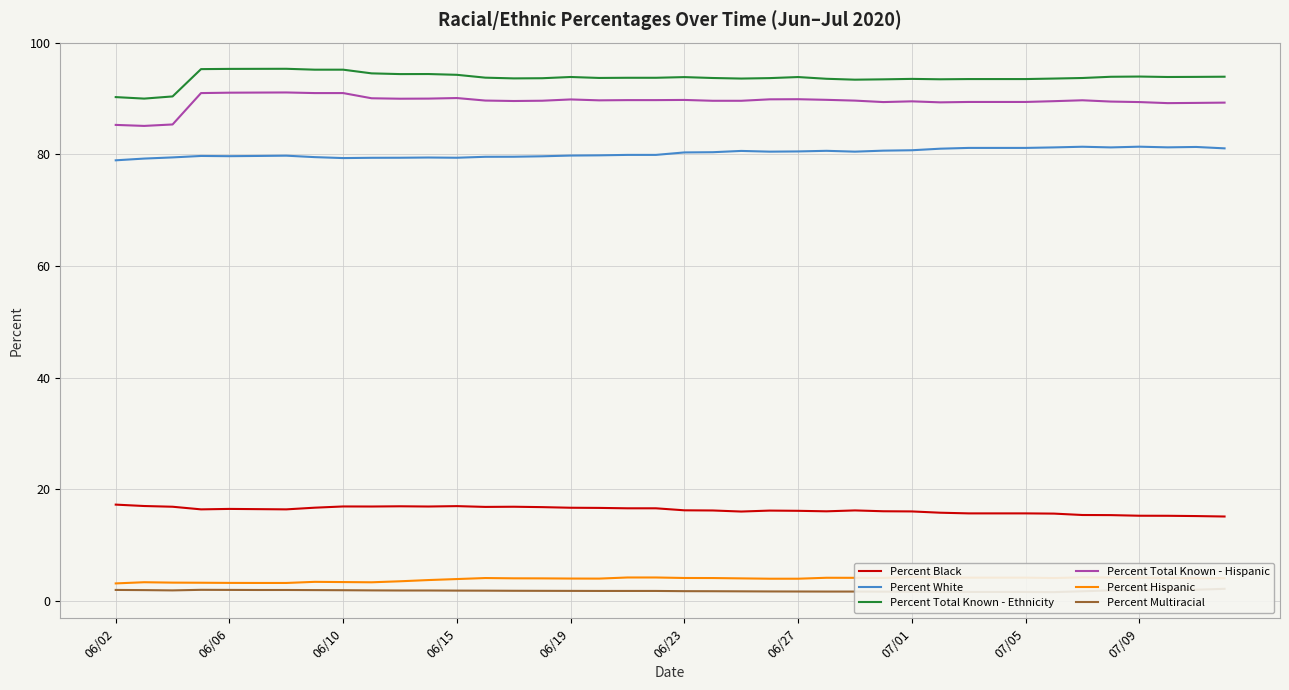

In Percent Hispanic, how many points are higher than both neighbors (excluding endpoints)?

1